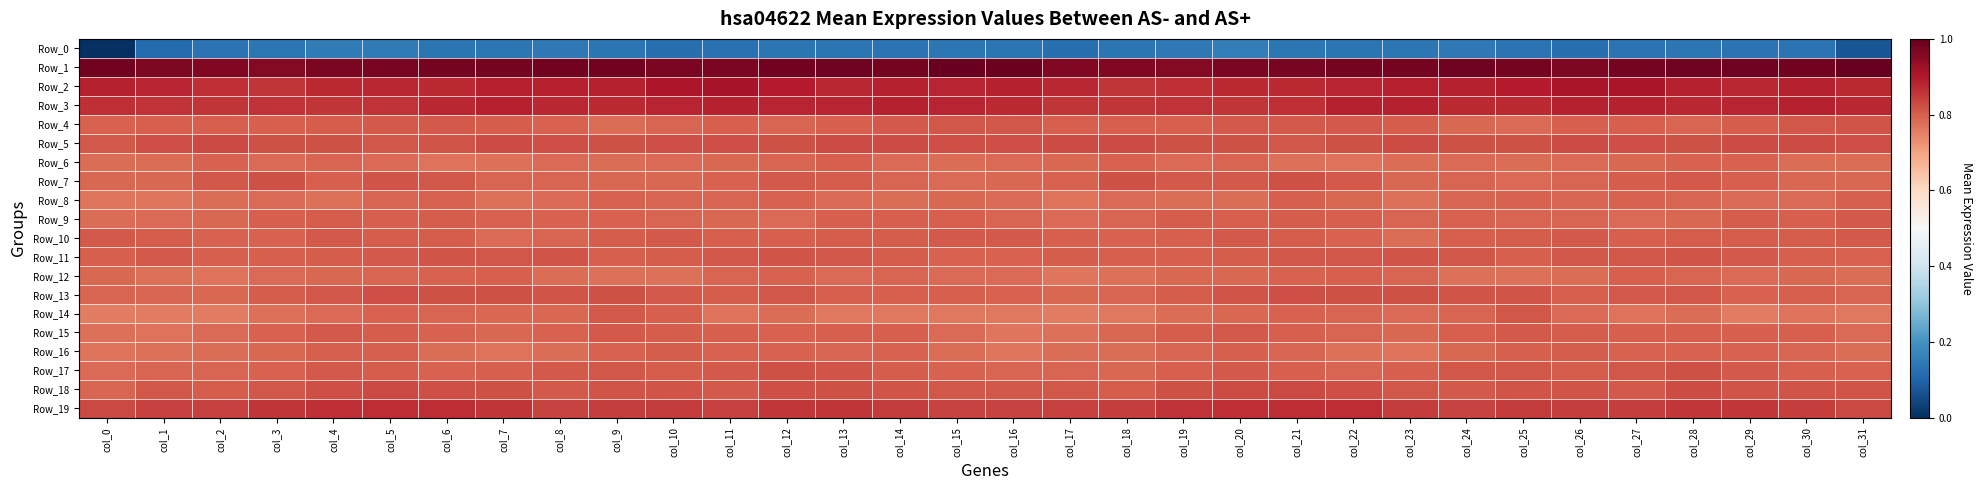

Reading left to right, extract all data points from this chart.

Row_0: col_0=-241.6	col_1=-208.3	col_2=-202.9	col_3=-200.8	col_4=-196.6	col_5=-198.3	col_6=-201.2	col_7=-200.8	col_8=-199.2	col_9=-201.6	col_10=-204.7	col_11=-203.9	col_12=-201.6	col_13=-201.2	col_14=-202.9	col_15=-200.2	col_16=-201.8	col_17=-205.1	col_18=-201.9	col_19=-199.3	col_20=-196.0	col_21=-200.1	col_22=-201.4	col_23=-200.2	col_24=-199.4	col_25=-202.8	col_26=-205.3	col_27=-203.3	col_28=-200.6	col_29=-202.3	col_30=-202.8	col_31=-219.8
Row_1: col_0=50.1	col_1=45.4	col_2=44.8	col_3=43.2	col_4=46.7	col_5=48.4	col_6=49.0	col_7=49.7	col_8=50.8	col_9=51.1	col_10=47.2	col_11=47.6	col_12=50.6	col_13=52.3	col_14=49.9	col_15=54.2	col_16=53.3	col_17=44.9	col_18=44.4	col_19=44.1	col_20=47.5	col_21=48.8	col_22=49.5	col_23=49.7	col_24=51.5	col_25=49.9	col_26=46.0	col_27=49.0	col_28=51.6	col_29=51.5	col_30=50.2	col_31=55.9
Row_2: col_0=21.3	col_1=20.2	col_2=16.0	col_3=13.3	col_4=18.3	col_5=18.8	col_6=18.7	col_7=23.0	col_8=22.3	col_9=22.0	col_10=27.3	col_11=29.2	col_12=24.3	col_13=18.7	col_14=21.7	col_15=20.3	col_16=21.0	col_17=19.1	col_18=14.0	col_19=15.3	col_20=18.6	col_21=18.3	col_22=20.9	col_23=23.2	col_24=21.7	col_25=23.7	col_26=28.3	col_27=28.9	col_28=21.1	col_29=19.5	col_30=21.6	col_31=18.5
Row_3: col_0=16.0	col_1=14.6	col_2=13.4	col_3=14.1	col_4=13.7	col_5=14.8	col_6=18.9	col_7=22.7	col_8=19.5	col_9=17.6	col_10=20.0	col_11=21.7	col_12=20.0	col_13=19.9	col_14=21.2	col_15=20.0	col_16=17.8	col_17=13.8	col_18=13.9	col_19=14.1	col_20=13.7	col_21=15.9	col_22=21.4	col_23=21.9	col_24=18.4	col_25=17.9	col_26=21.4	col_27=21.4	col_28=19.3	col_29=20.5	col_30=21.1	col_31=18.9
Row_4: col_0=-5.5	col_1=-3.6	col_2=-4.2	col_3=-4.0	col_4=-2.8	col_5=-1.8	col_6=-1.4	col_7=-2.5	col_8=-5.7	col_9=-9.2	col_10=-5.9	col_11=-3.7	col_12=-6.1	col_13=-3.8	col_14=-1.4	col_15=-0.4	col_16=-0.8	col_17=-4.0	col_18=-3.9	col_19=-3.6	col_20=-2.2	col_21=-1.6	col_22=-1.6	col_23=-3.3	col_24=-7.3	col_25=-9.0	col_26=-4.1	col_27=-4.5	col_28=-6.2	col_29=-2.5	col_30=-1.1	col_31=0.8
Row_5: col_0=-1.3	col_1=2.7	col_2=5.3	col_3=1.8	col_4=1.9	col_5=-0.4	col_6=0.9	col_7=4.3	col_8=2.8	col_9=1.5	col_10=3.5	col_11=3.4	col_12=1.2	col_13=3.8	col_14=4.4	col_15=2.9	col_16=2.7	col_17=4.3	col_18=4.5	col_19=1.3	col_20=1.5	col_21=-0.7	col_22=2.3	col_23=4.4	col_24=2.0	col_25=1.9	col_26=4.2	col_27=2.5	col_28=1.7	col_29=4.6	col_30=3.6	col_31=2.9
Row_6: col_0=-10.2	col_1=-9.4	col_2=-5.3	col_3=-8.3	col_4=-6.8	col_5=-8.9	col_6=-12.3	col_7=-11.1	col_8=-8.8	col_9=-9.5	col_10=-9.2	col_11=-7.6	col_12=-6.6	col_13=-4.3	col_14=-8.9	col_15=-9.5	col_16=-9.0	col_17=-7.2	col_18=-5.6	col_19=-8.7	col_20=-6.5	col_21=-10.9	col_22=-12.1	col_23=-10.3	col_24=-8.3	col_25=-10.0	col_26=-8.6	col_27=-7.3	col_28=-5.2	col_29=-5.7	col_30=-10.0	col_31=-9.3
Row_7: col_0=-7.9	col_1=-7.5	col_2=-0.9	col_3=1.4	col_4=-3.5	col_5=1.0	col_6=0.0	col_7=-6.1	col_8=-6.5	col_9=-8.0	col_10=-7.1	col_11=-4.9	col_12=-1.5	col_13=-2.4	col_14=-6.6	col_15=-8.8	col_16=-7.0	col_17=-5.6	col_18=2.0	col_19=-1.3	col_20=-2.1	col_21=1.3	col_22=-1.8	col_23=-7.5	col_24=-6.3	col_25=-8.4	col_26=-6.9	col_27=-3.1	col_28=-1.4	col_29=-3.6	col_30=-7.6	col_31=-7.9
Row_8: col_0=-13.3	col_1=-12.9	col_2=-10.4	col_3=-8.3	col_4=-11.5	col_5=-5.9	col_6=-5.1	col_7=-10.5	col_8=-8.9	col_9=-4.7	col_10=-5.8	col_11=-6.3	col_12=-5.2	col_13=-8.5	col_14=-9.6	col_15=-7.9	col_16=-9.2	col_17=-12.3	col_18=-8.6	col_19=-9.8	col_20=-10.2	col_21=-4.2	col_22=-7.0	col_23=-11.3	col_24=-6.7	col_25=-5.0	col_26=-6.3	col_27=-5.5	col_28=-6.3	col_29=-9.2	col_30=-8.7	col_31=-4.5
Row_9: col_0=-9.5	col_1=-9.0	col_2=-7.6	col_3=-4.1	col_4=-3.0	col_5=-4.0	col_6=-2.5	col_7=-5.4	col_8=-5.0	col_9=-5.1	col_10=-6.4	col_11=-7.0	col_12=-9.1	col_13=-4.2	col_14=-4.2	col_15=-3.7	col_16=-5.7	col_17=-8.4	col_18=-6.6	col_19=-2.7	col_20=-4.3	col_21=-2.7	col_22=-3.8	col_23=-5.8	col_24=-4.7	col_25=-5.8	col_26=-6.1	col_27=-8.2	col_28=-7.7	col_29=-3.3	col_30=-4.4	col_31=-1.9
Row_10: col_0=-1.2	col_1=-3.3	col_2=-5.0	col_3=-5.6	col_4=-1.7	col_5=-2.8	col_6=-3.4	col_7=-9.1	col_8=-6.7	col_9=-3.1	col_10=-1.8	col_11=-3.4	col_12=-3.6	col_13=-2.6	col_14=-3.2	col_15=-1.8	col_16=-2.0	col_17=-4.0	col_18=-5.7	col_19=-4.2	col_20=-1.6	col_21=-2.8	col_22=-5.3	col_23=-9.6	col_24=-4.5	col_25=-3.0	col_26=-1.5	col_27=-4.3	col_28=-2.8	col_29=-3.0	col_30=-2.9	col_31=-2.2
Row_11: col_0=-4.4	col_1=-1.9	col_2=-3.4	col_3=-4.0	col_4=-3.4	col_5=-1.5	col_6=0.1	col_7=-0.2	col_8=0.5	col_9=-3.7	col_10=-2.4	col_11=-0.1	col_12=0.4	col_13=-0.1	col_14=-3.4	col_15=-5.0	col_16=-4.9	col_17=-2.4	col_18=-3.8	col_19=-4.2	col_20=-2.8	col_21=-0.5	col_22=-0.0	col_23=0.3	col_24=-0.7	col_25=-4.6	col_26=-0.7	col_27=-0.1	col_28=0.8	col_29=-1.6	col_30=-3.7	col_31=-5.4
Row_12: col_0=-7.1	col_1=-10.9	col_2=-12.4	col_3=-8.1	col_4=-7.4	col_5=-5.9	col_6=-4.9	col_7=-4.2	col_8=-9.6	col_9=-11.1	col_10=-11.3	col_11=-6.3	col_12=-4.7	col_13=-8.6	col_14=-6.8	col_15=-8.3	col_16=-8.4	col_17=-12.9	col_18=-10.5	col_19=-7.9	col_20=-7.2	col_21=-5.2	col_22=-4.2	col_23=-6.0	col_24=-10.6	col_25=-11.5	col_26=-10.2	col_27=-4.6	col_28=-6.4	col_29=-8.2	col_30=-7.2	col_31=-9.8
Row_13: col_0=-6.0	col_1=-5.8	col_2=-7.0	col_3=-3.1	col_4=-0.6	col_5=2.6	col_6=1.4	col_7=1.7	col_8=0.8	col_9=1.8	col_10=-1.9	col_11=-2.6	col_12=-0.3	col_13=-4.0	col_14=-4.0	col_15=-4.2	col_16=-4.8	col_17=-7.2	col_18=-6.0	col_19=-2.3	col_20=0.6	col_21=2.8	col_22=1.3	col_23=1.5	col_24=1.1	col_25=1.2	col_26=-3.8	col_27=-1.2	col_28=-1.0	col_29=-5.0	col_30=-3.8	col_31=-6.6
Row_14: col_0=-17.2	col_1=-15.1	col_2=-15.1	col_3=-11.4	col_4=-8.6	col_5=-5.2	col_6=-6.2	col_7=-7.6	col_8=-7.8	col_9=-2.2	col_10=-4.2	col_11=-11.6	col_12=-9.7	col_13=-14.2	col_14=-14.0	col_15=-14.2	col_16=-15.0	col_17=-15.4	col_18=-14.8	col_19=-10.1	col_20=-7.3	col_21=-5.1	col_22=-6.4	col_23=-8.4	col_24=-6.1	col_25=-1.0	col_26=-8.2	col_27=-11.6	col_28=-9.9	col_29=-15.7	col_30=-12.6	col_31=-14.7
Row_15: col_0=-10.9	col_1=-11.8	col_2=-8.2	col_3=-4.6	col_4=-2.0	col_5=-3.0	col_6=-5.5	col_7=-8.0	col_8=-5.3	col_9=-1.9	col_10=-2.9	col_11=-4.0	col_12=-4.6	col_13=-3.6	col_14=-4.0	col_15=-8.5	col_16=-12.8	col_17=-10.8	col_18=-7.1	col_19=-3.3	col_20=-2.0	col_21=-3.8	col_22=-6.3	col_23=-8.0	col_24=-3.4	col_25=-2.0	col_26=-3.3	col_27=-4.6	col_28=-4.1	col_29=-3.7	col_30=-4.2	col_31=-8.3
Row_16: col_0=-12.2	col_1=-10.5	col_2=-9.9	col_3=-8.0	col_4=-4.4	col_5=-4.0	col_6=-9.3	col_7=-12.5	col_8=-9.6	col_9=-5.5	col_10=-3.2	col_11=-4.8	col_12=-5.4	col_13=-5.9	col_14=-5.4	col_15=-9.8	col_16=-13.2	col_17=-9.8	col_18=-9.9	col_19=-6.5	col_20=-3.7	col_21=-5.8	col_22=-10.6	col_23=-12.5	col_24=-7.9	col_25=-4.4	col_26=-3.2	col_27=-5.4	col_28=-5.6	col_29=-5.7	col_30=-6.0	col_31=-10.0
Row_17: col_0=-8.2	col_1=-6.4	col_2=-6.5	col_3=-5.7	col_4=-2.2	col_5=-2.6	col_6=-5.6	col_7=-4.3	col_8=-1.2	col_9=-0.1	col_10=-2.4	col_11=-1.4	col_12=2.3	col_13=0.4	col_14=-3.4	col_15=-5.2	col_16=-6.4	col_17=-5.9	col_18=-7.1	col_19=-4.5	col_20=-1.5	col_21=-3.9	col_22=-5.8	col_23=-3.4	col_24=-0.4	col_25=-0.9	col_26=-2.4	col_27=-0.1	col_28=2.3	col_29=-1.3	col_30=-4.0	col_31=-4.6
Row_18: col_0=-5.8	col_1=-1.0	col_2=-2.8	col_3=-0.1	col_4=2.9	col_5=5.2	col_6=3.5	col_7=1.5	col_8=-1.9	col_9=0.6	col_10=1.0	col_11=-1.2	col_12=2.6	col_13=2.3	col_14=0.8	col_15=0.0	col_16=-0.9	col_17=-0.8	col_18=-3.0	col_19=1.2	col_20=3.9	col_21=5.2	col_22=2.7	col_23=-0.1	col_24=-1.3	col_25=1.1	col_26=0.5	col_27=-1.2	col_28=3.9	col_29=1.0	col_30=1.1	col_31=0.9
Row_19: col_0=5.6	col_1=8.7	col_2=8.7	col_3=13.6	col_4=15.5	col_5=17.4	col_6=17.4	col_7=13.6	col_8=7.7	col_9=10.3	col_10=11.3	col_11=9.3	col_12=11.8	col_13=12.9	col_14=11.2	col_15=7.3	col_16=8.1	col_17=8.6	col_18=10.2	col_19=14.7	col_20=16.2	col_21=17.4	col_22=16.9	col_23=10.9	col_24=7.7	col_25=11.4	col_26=10.2	col_27=9.6	col_28=12.7	col_29=12.6	col_30=9.6	col_31=5.4